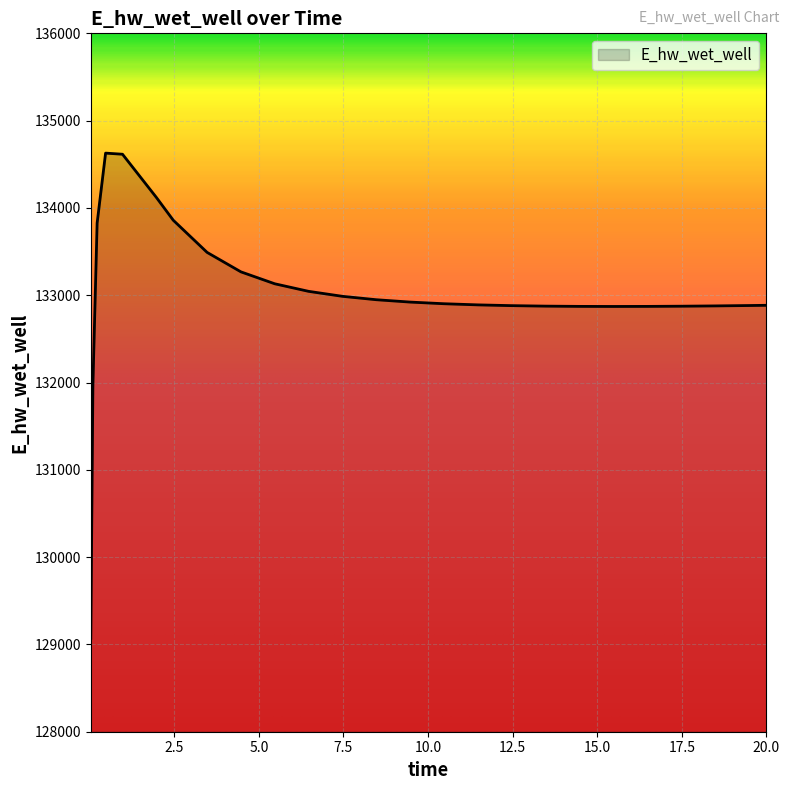

What is the greatest value displayed?

134627.8